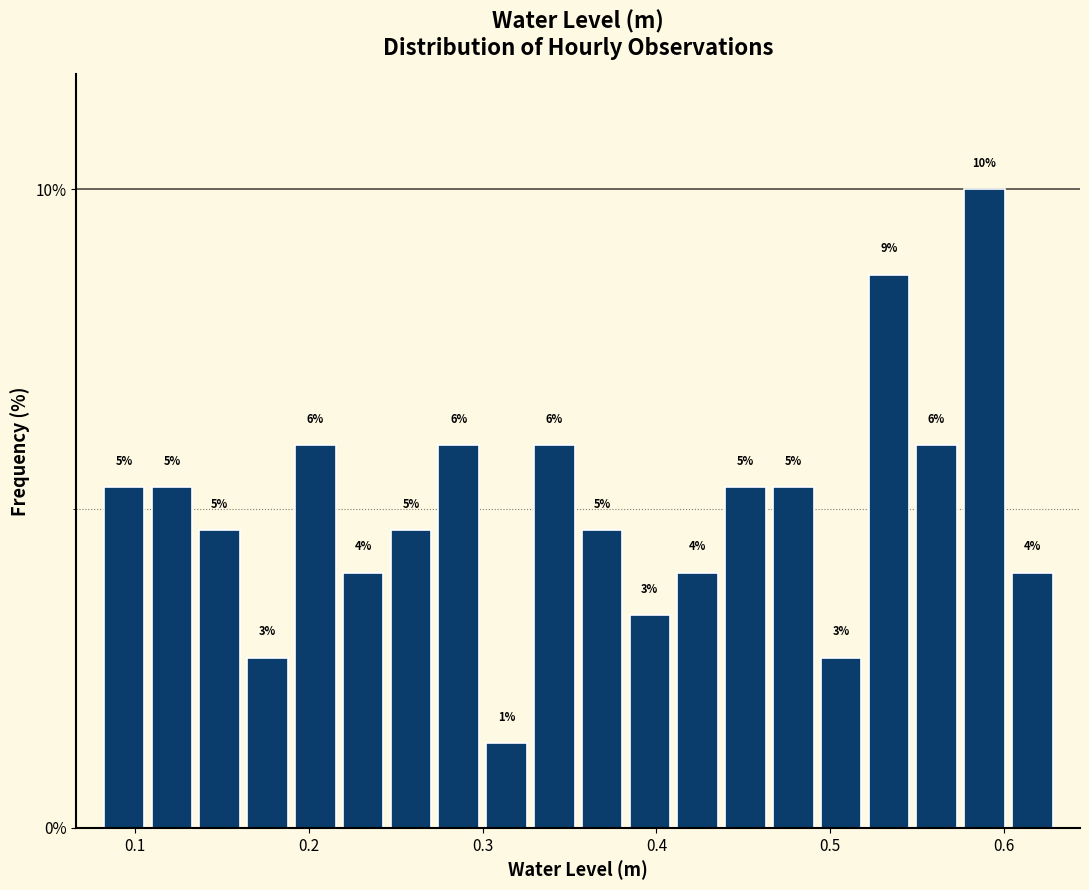

Read against the x-axis, roughly where is the centre of the tallest bar?

0.59